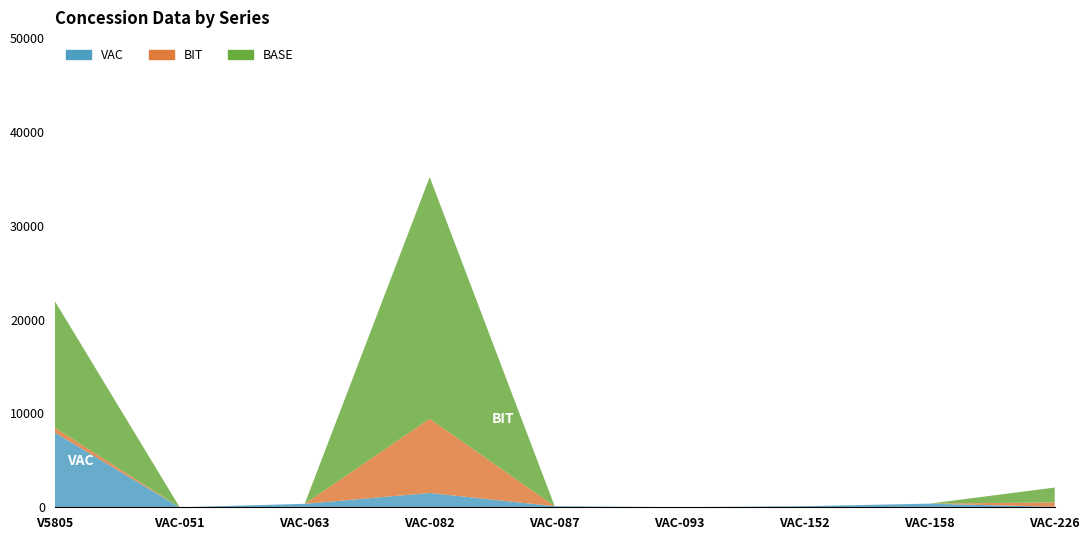

Reading left to right, what are all the values shown in this chart?

VAC: 7960	1	369	1524	113	10	117	390	48
BIT: 531	0	0	7912	0	0	0	0	473
BASE: 13489	0	0	25736	0	0	0	0	1584